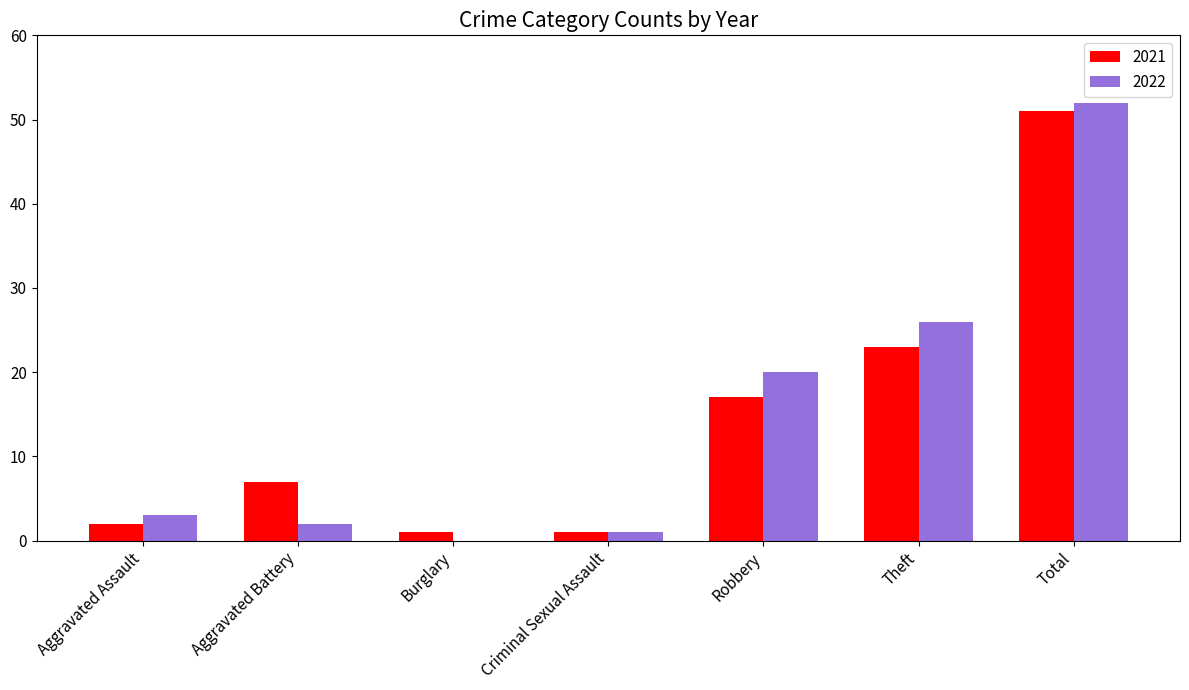

Reading left to right, list all the values displayed in this chart.

2021: 2	7	1	1	17	23	51
2022: 3	2	0	1	20	26	52